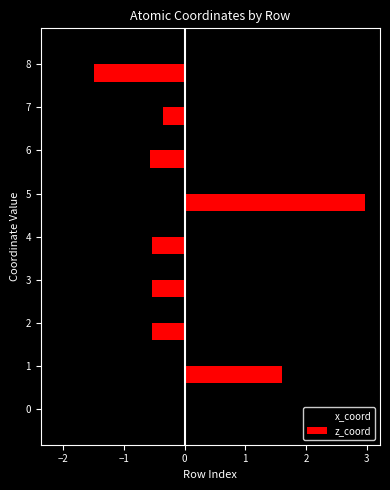

At which category is the sum across all series the highest?

5